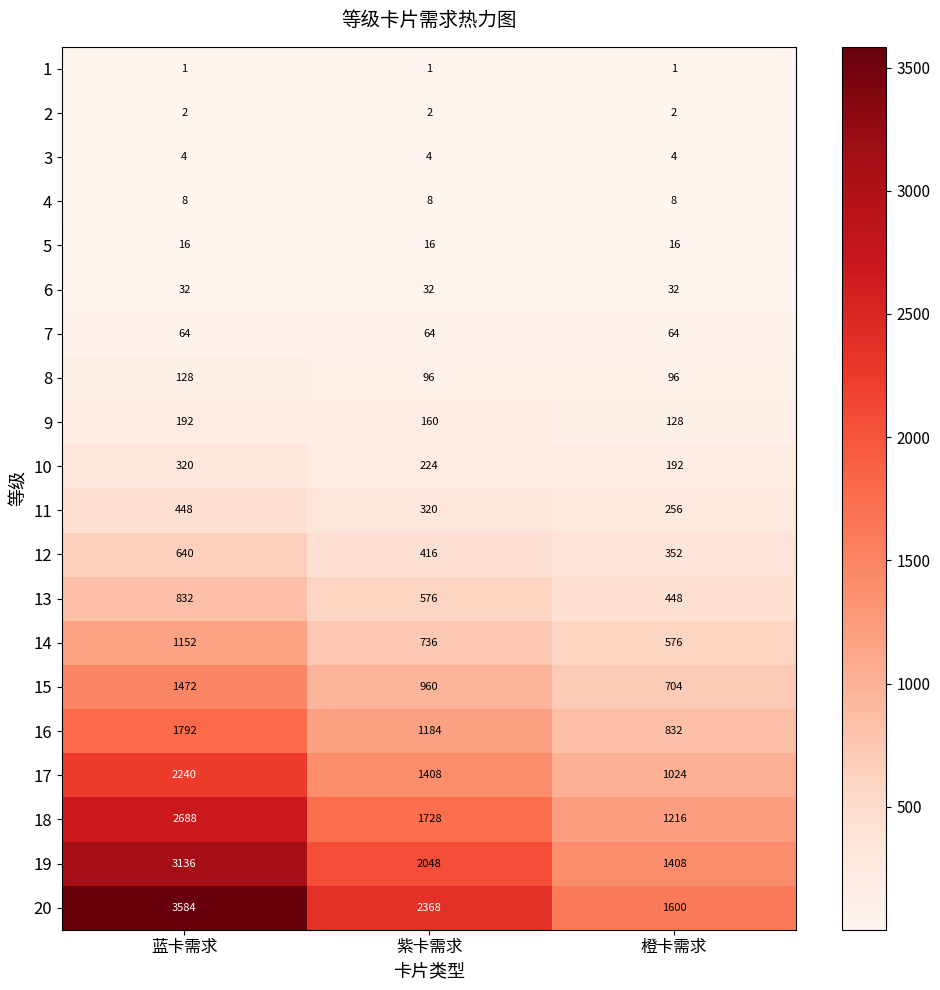

Where does the 13 series first go above 576?

蓝卡需求